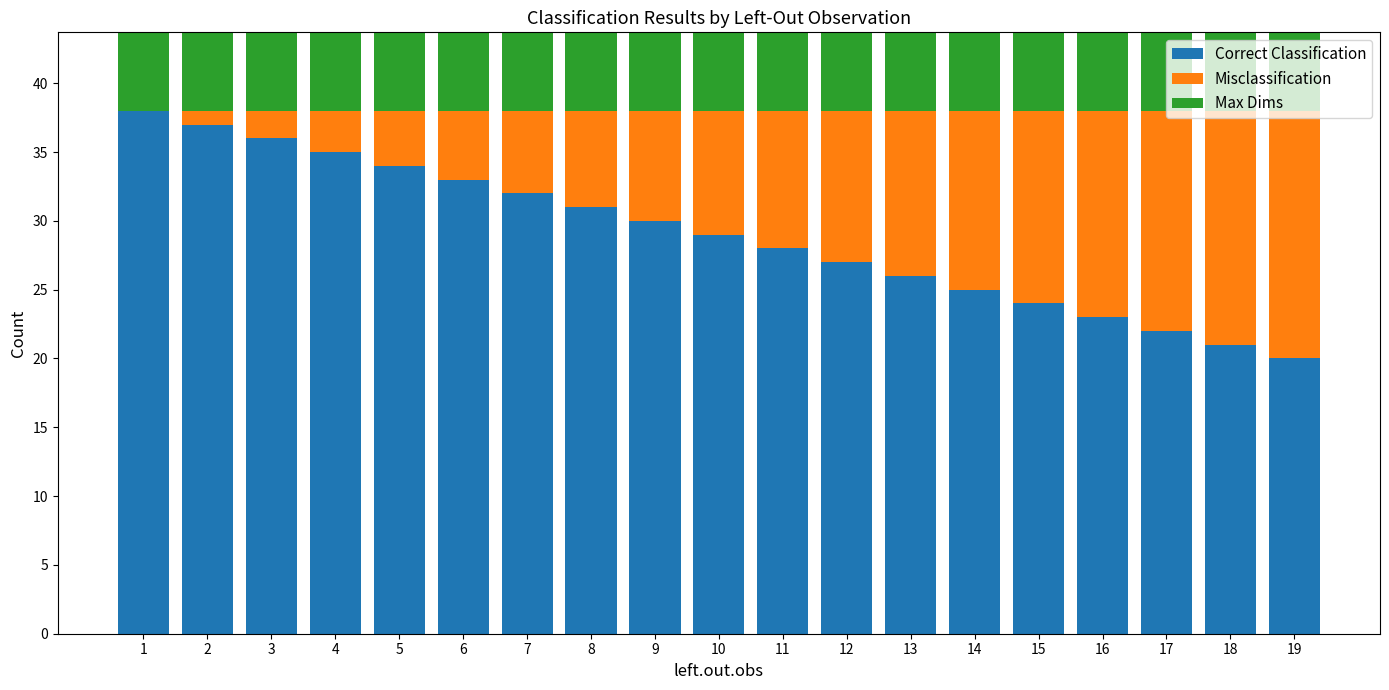

At which label does Misclassification reach its minimum?

1